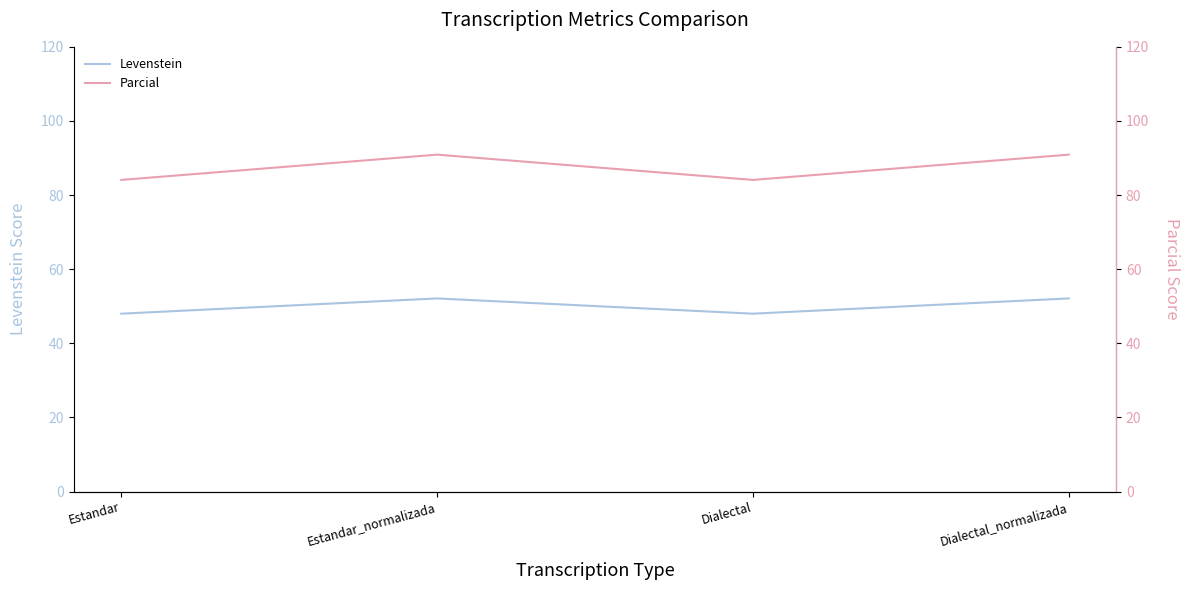

How many lines are shown in the chart?

2